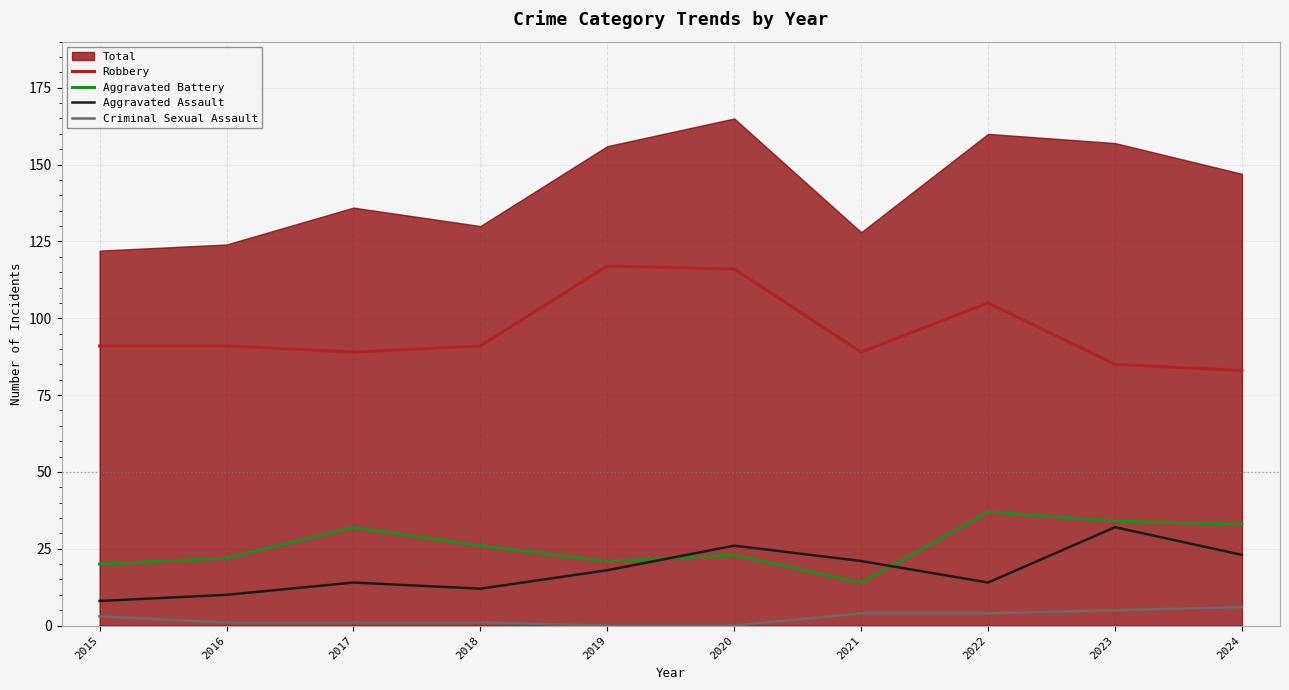

Is the value of Criminal Sexual Assault at 2015 greater than the value of Aggravated Assault at 2023?

No